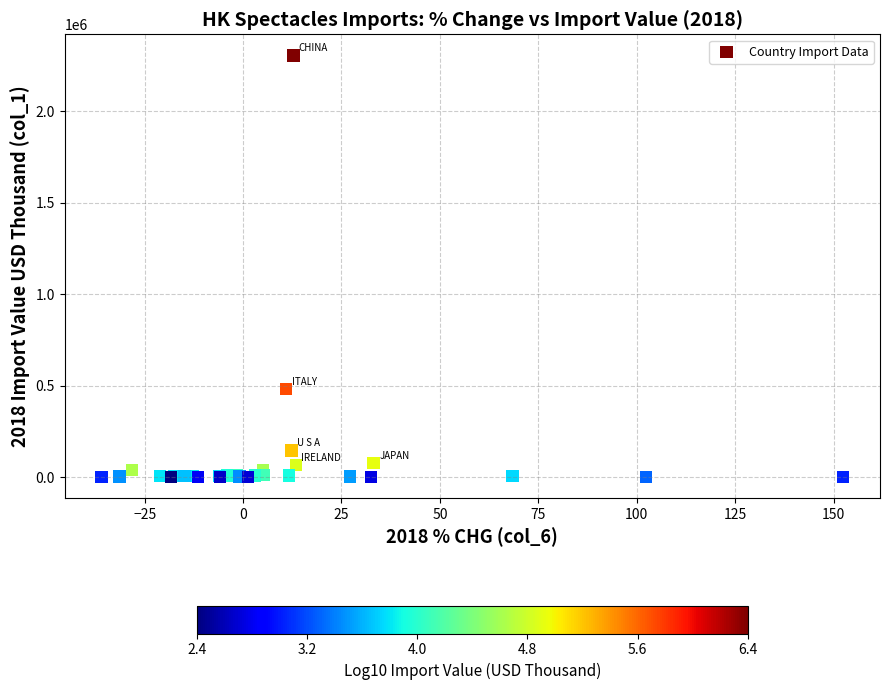

What Y value in the scatter plot is closest to 1152113?

480068.2